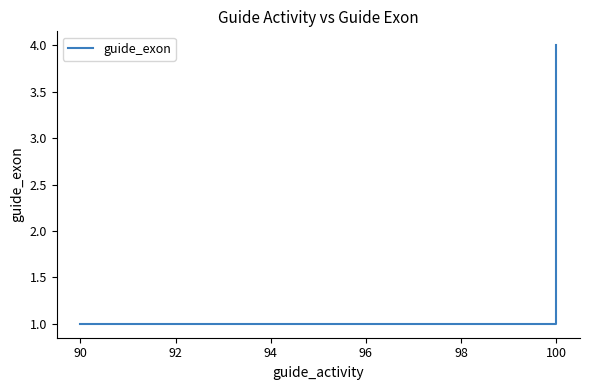

What is the value of the 3rd point from the left?

1